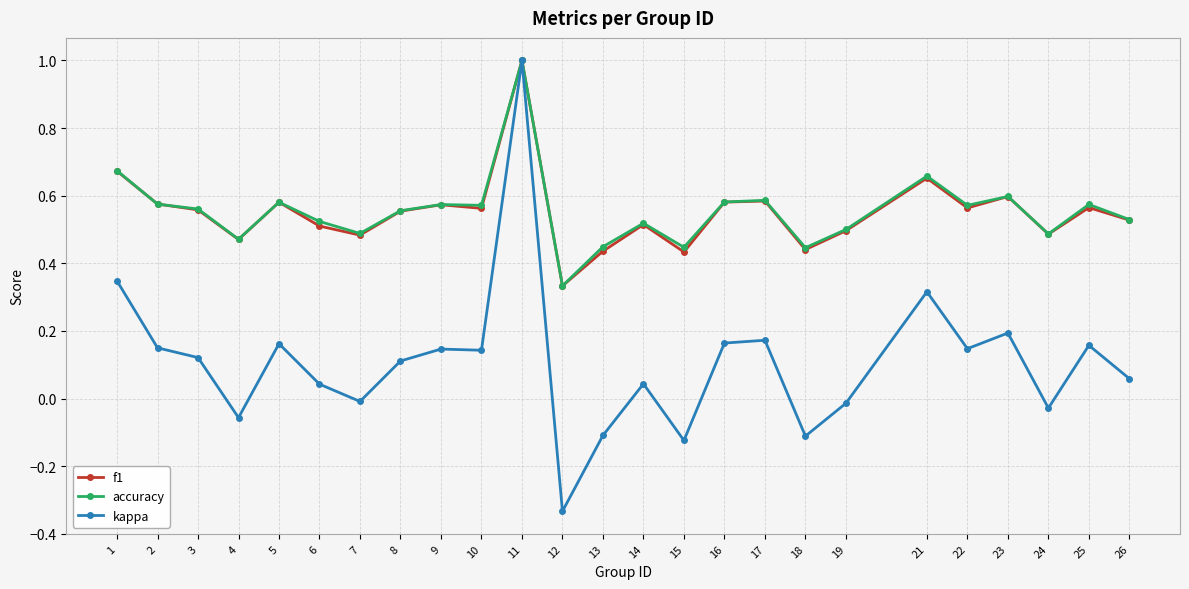

True or false: f1 has more than 0 interior local peaks.

True